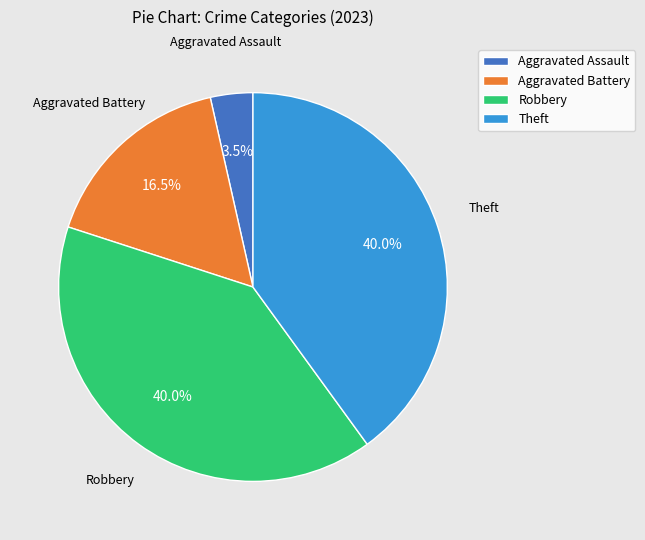

To the nearest percent, what portion does Theft represent?

40%